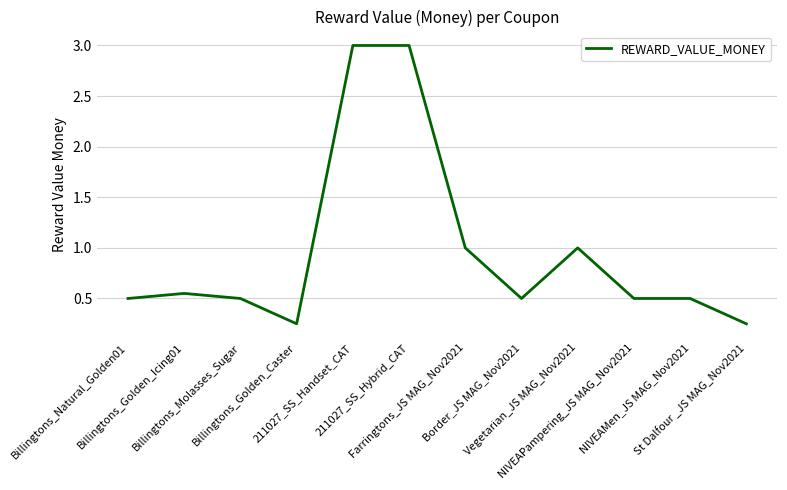

Is it true that the value at Billingtons_Molasses_Sugar is 0.2?

False